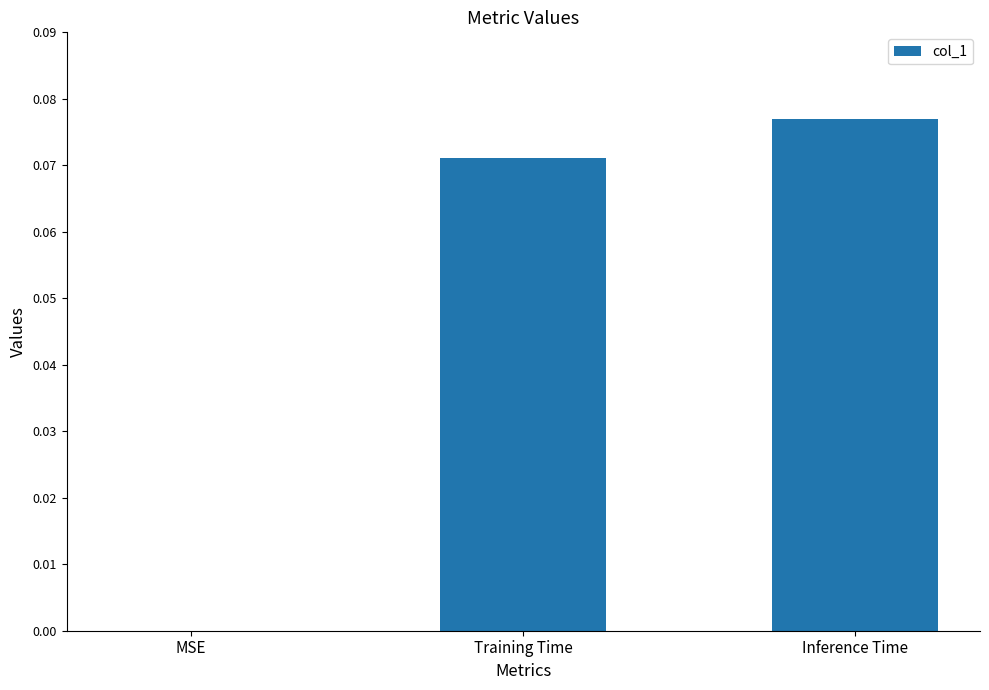

How many values are above zero?

2